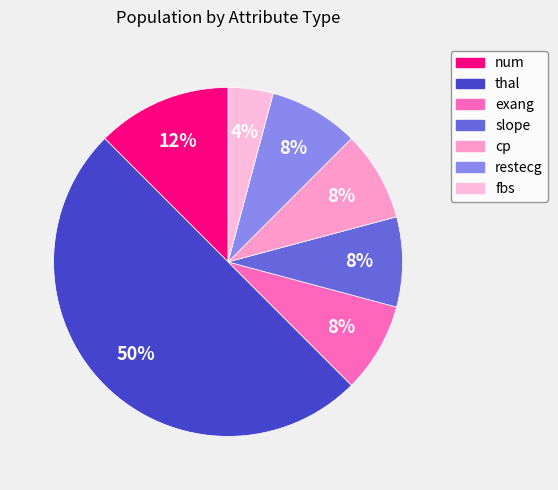

Which category has the biggest portion of the pie?

thal